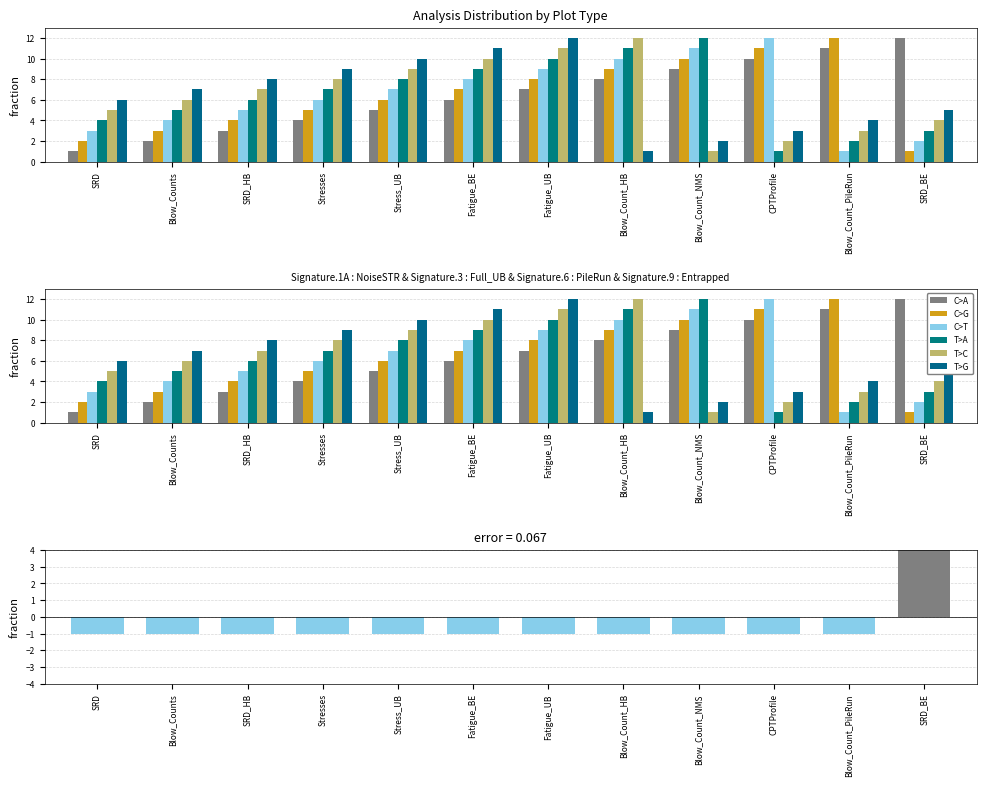

How many bars are there in each group?

6